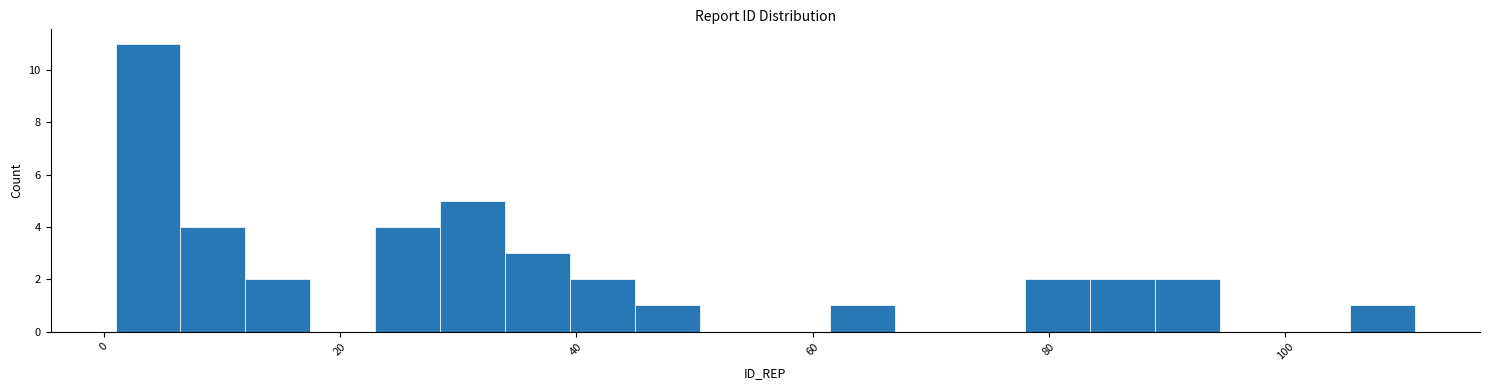

Read against the x-axis, roughly where is the centre of the tallest bar?

4